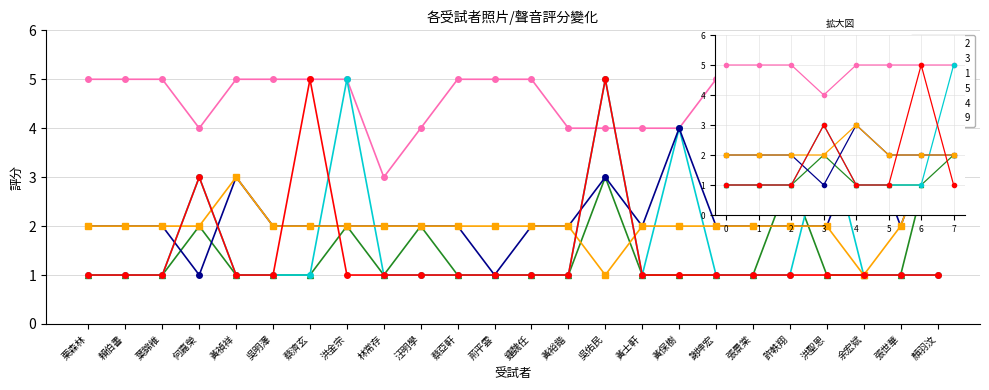

True or false: 聲音14 and 聲音12 intersect in this chart.

False